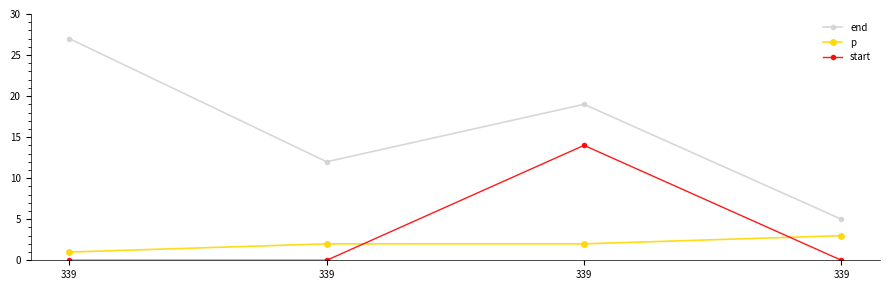

Which series has the largest total across all categories?

end